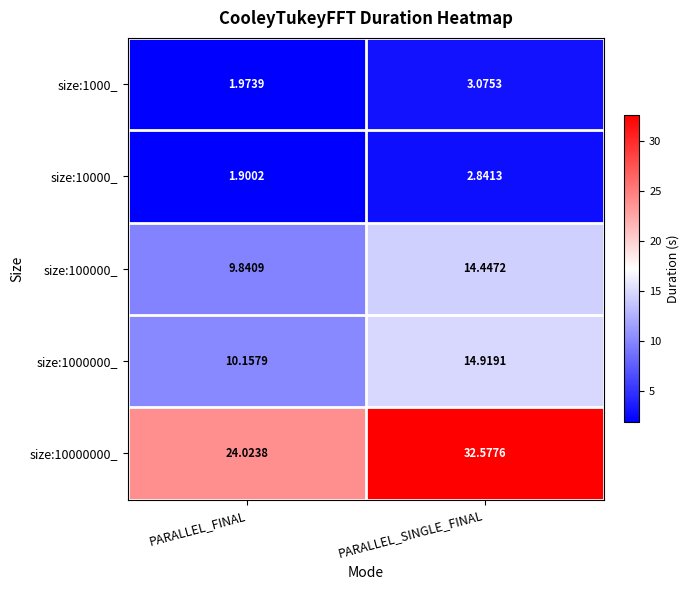

At which label is size:1000_ closest to 2?

PARALLEL_FINAL